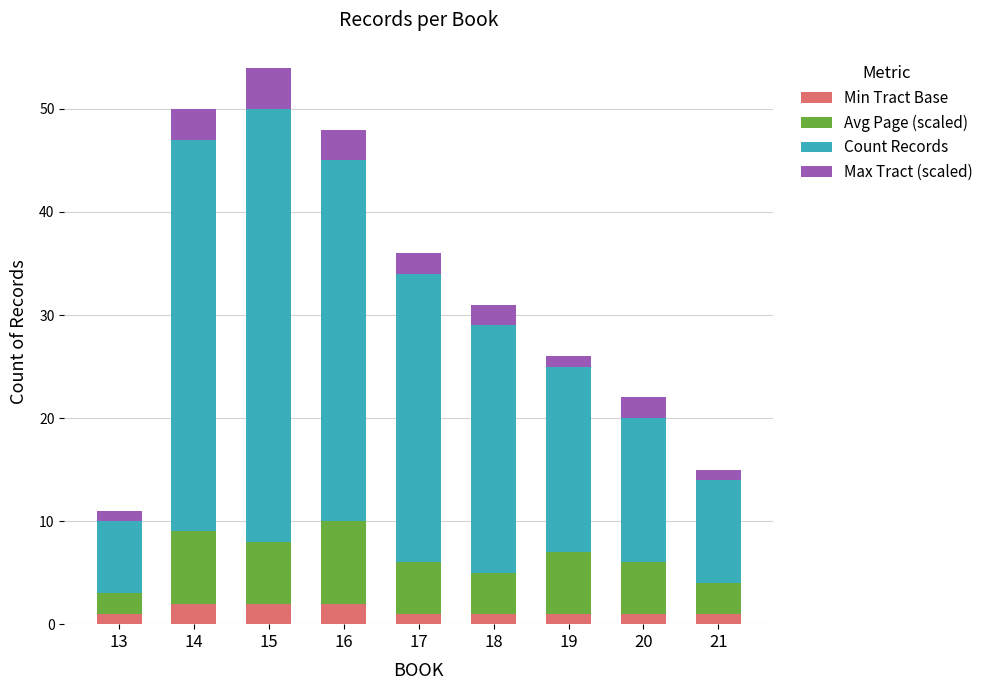

What is the total value across all series at 15?

54